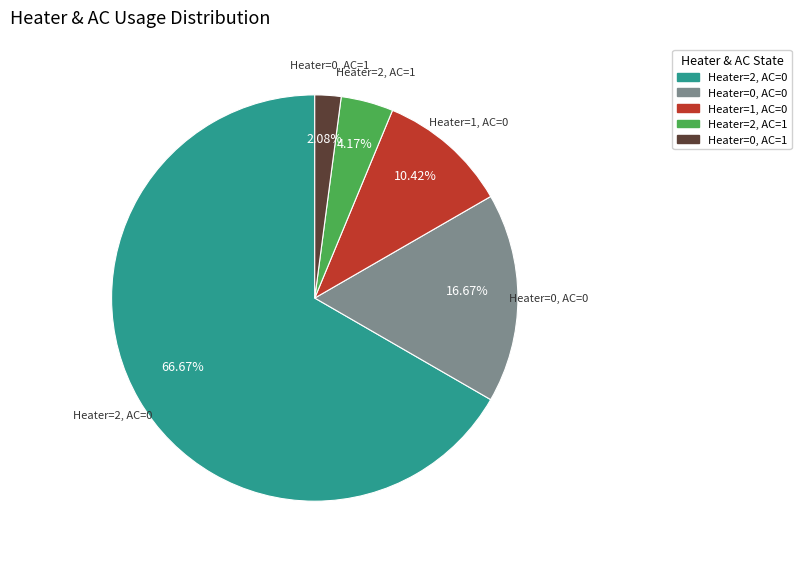

Is there any slice that represents more than half of the pie?

Yes